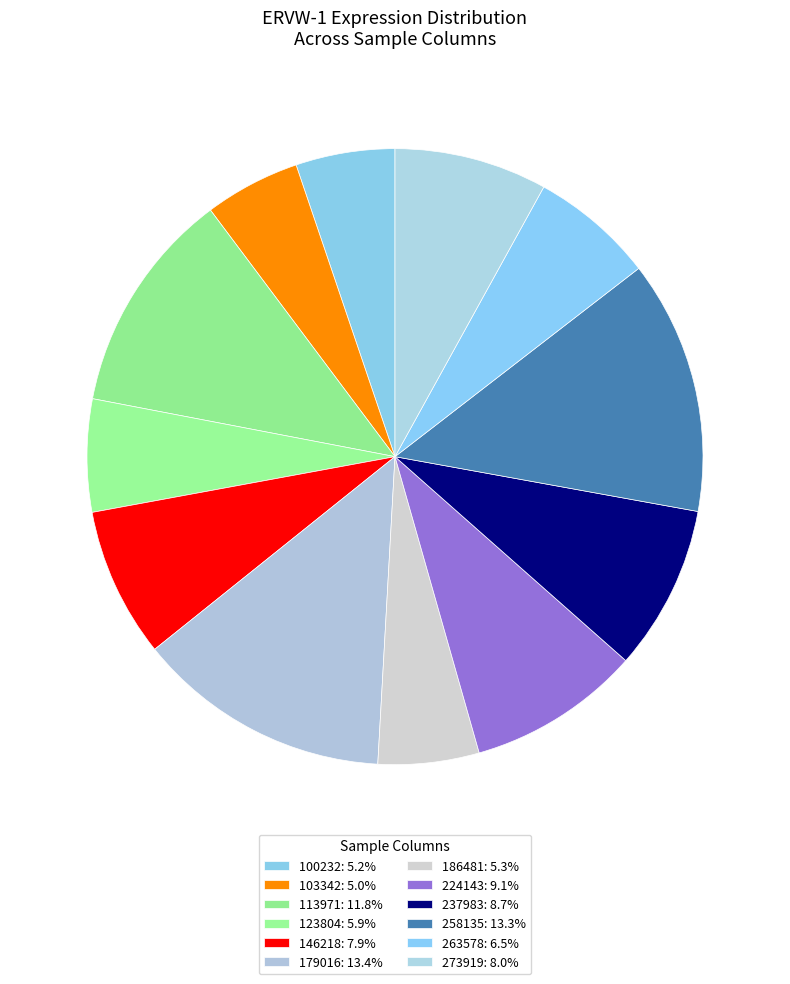

Count the number of slices in the pie.

12